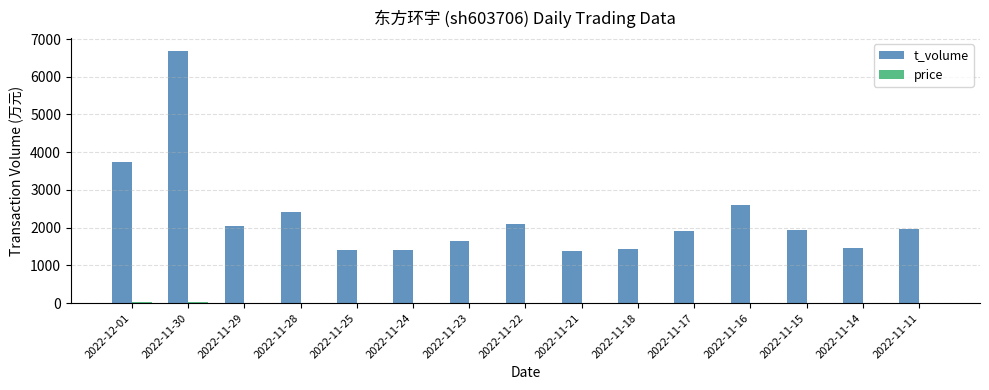

At which label is t_volume closest to 4037?

2022-12-01